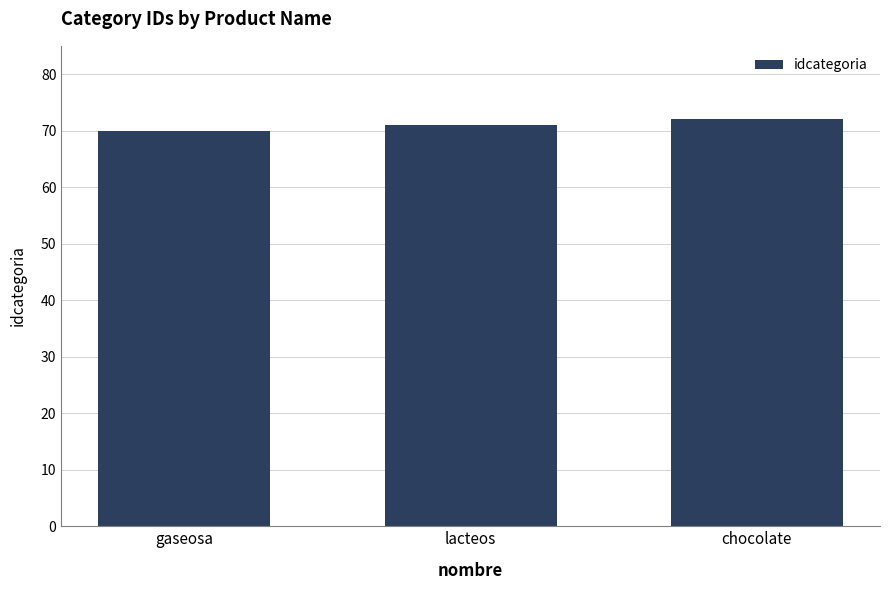

Is it true that the value at chocolate is 72?

True